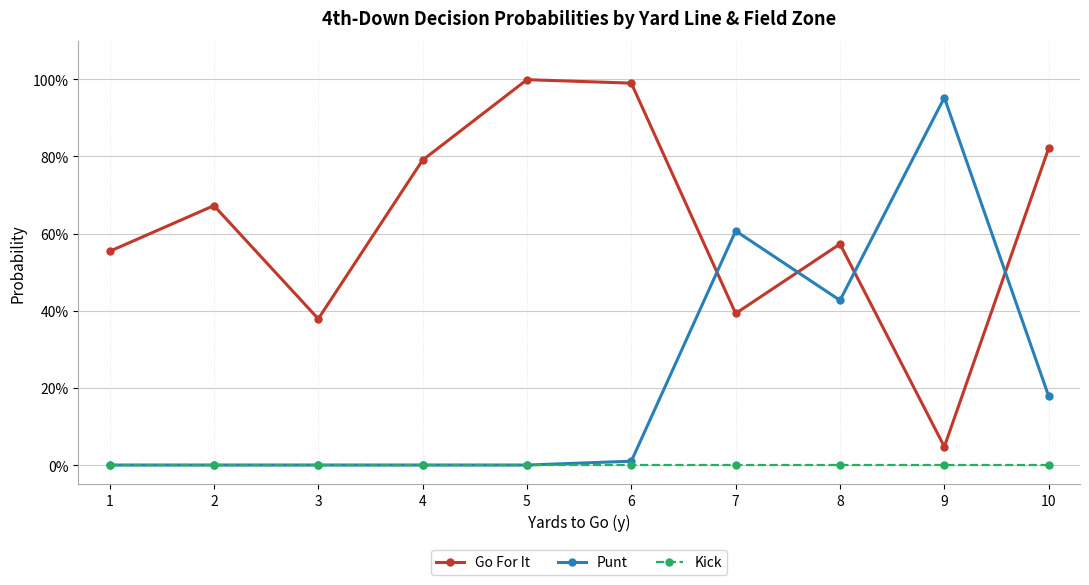

What is the average value of the Go For It series?

0.6